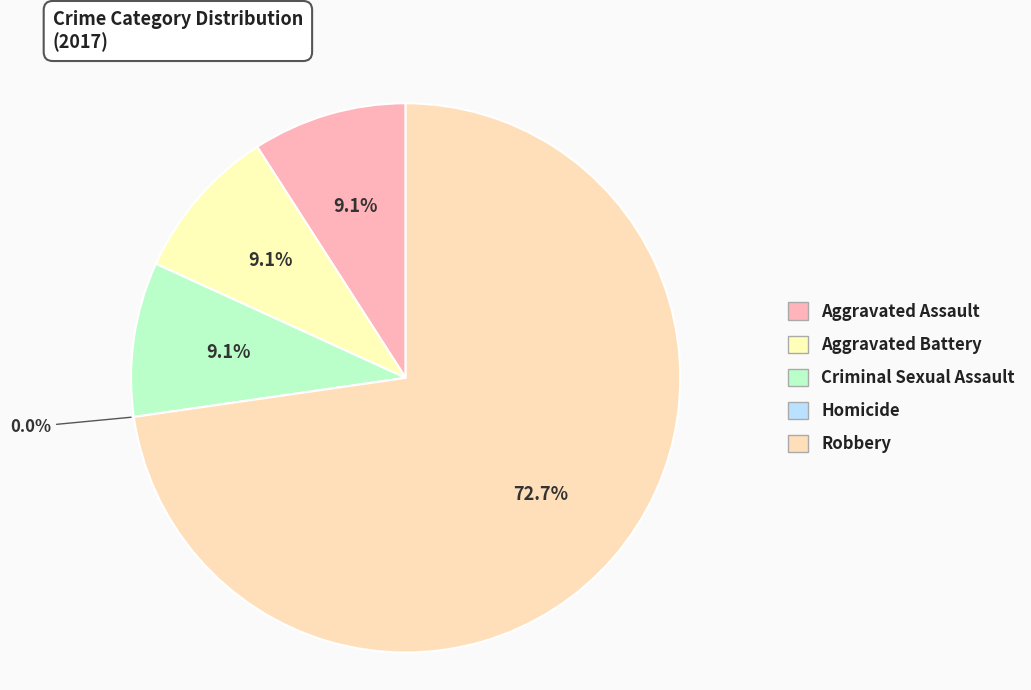

To the nearest percent, what percentage of the pie is Aggravated Assault?

9%